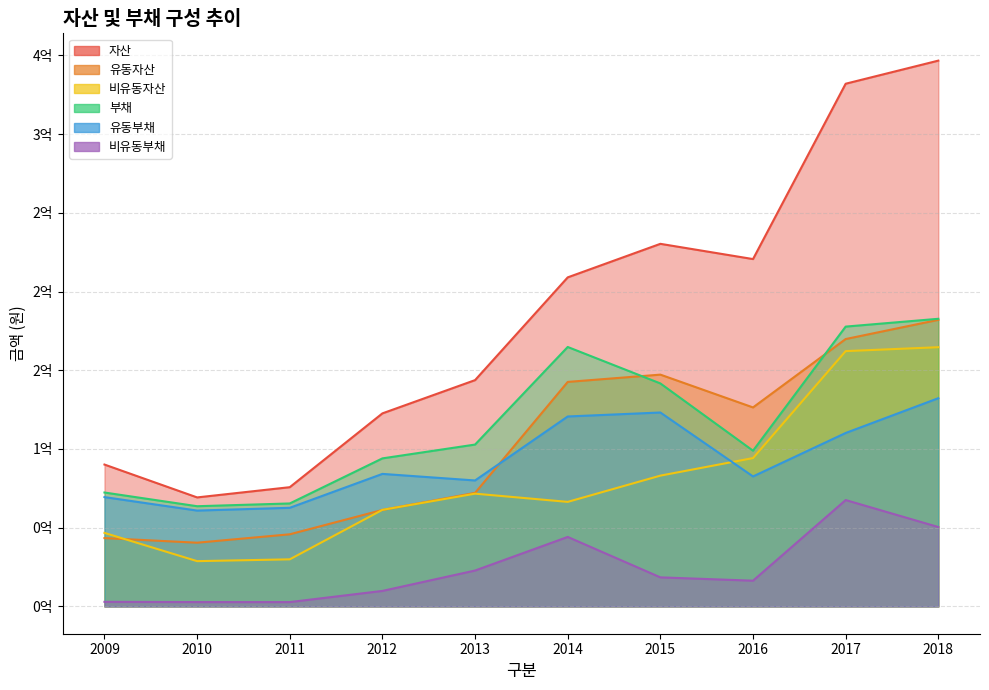

Does the chart have visible grid lines?

Yes